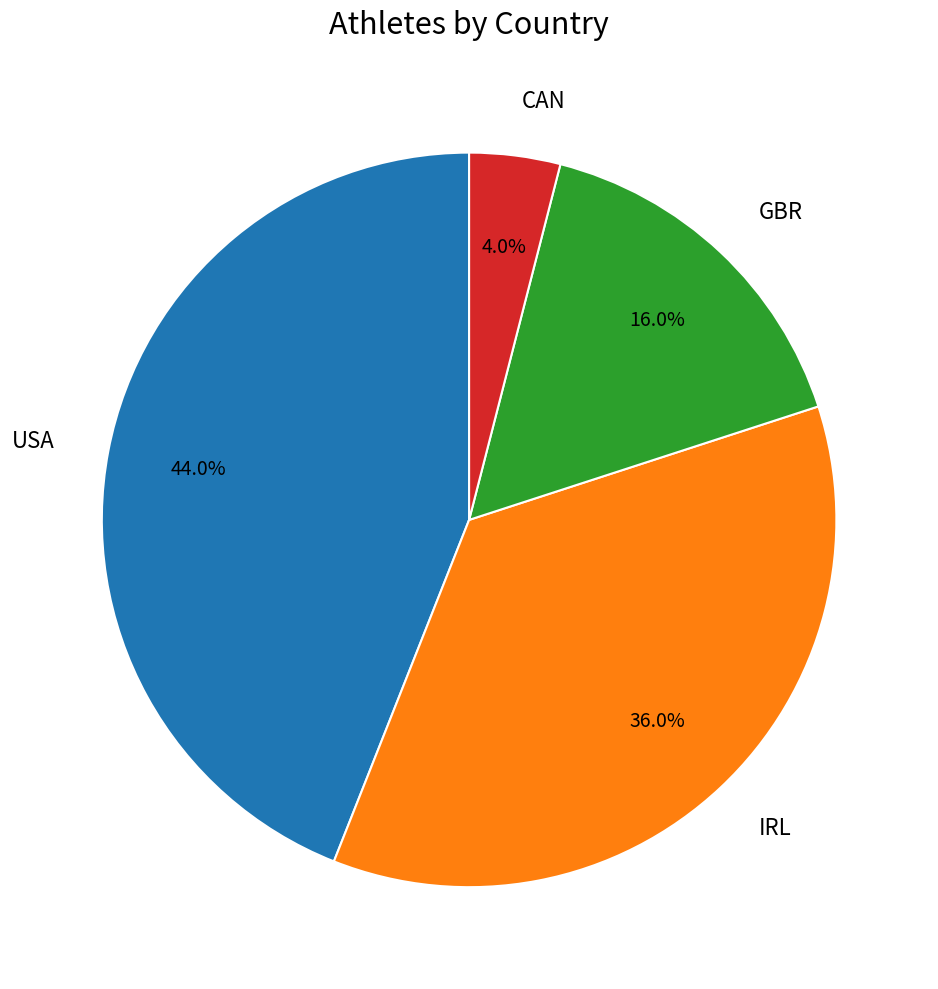

What is the ratio of the value at USA to the value at CAN?

11.0